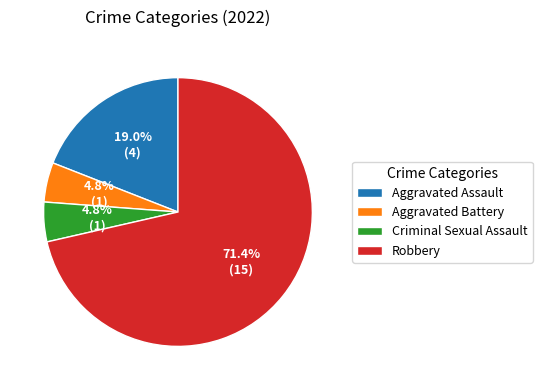

Is there a majority slice in this chart?

Yes